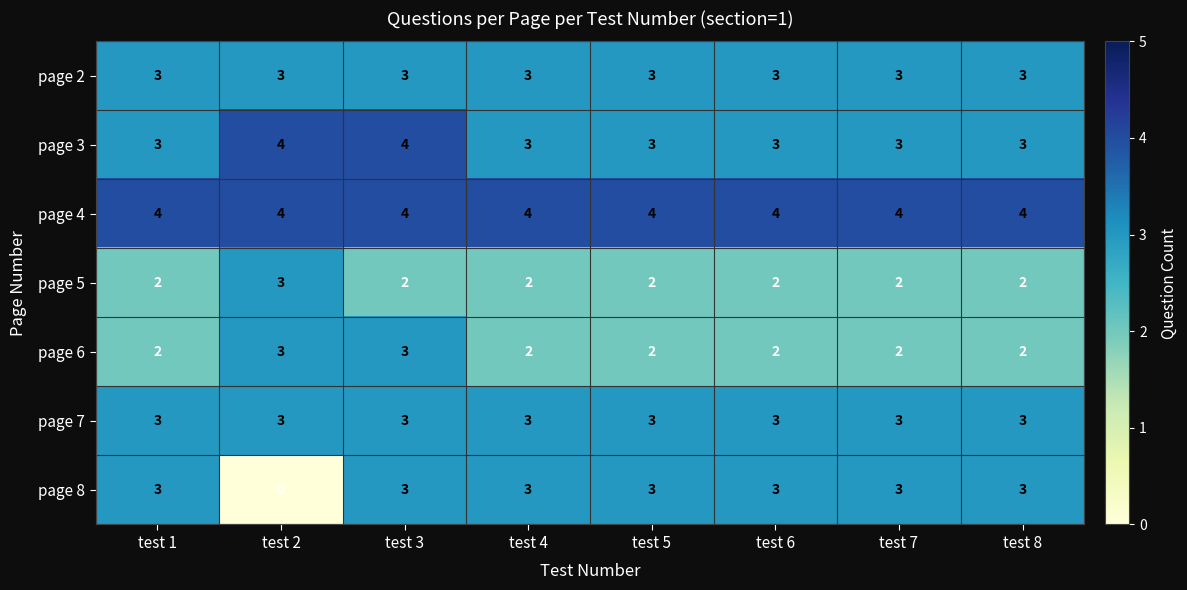

Which series has the largest range (max minus min)?

page 8